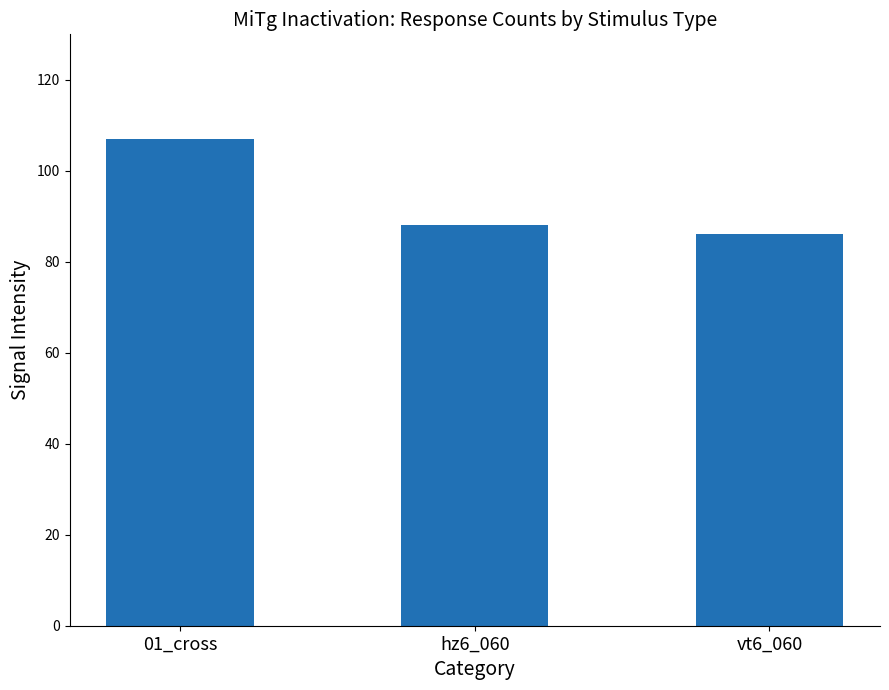

Rank the categories by value from highest to lowest.

01_cross, hz6_060, vt6_060